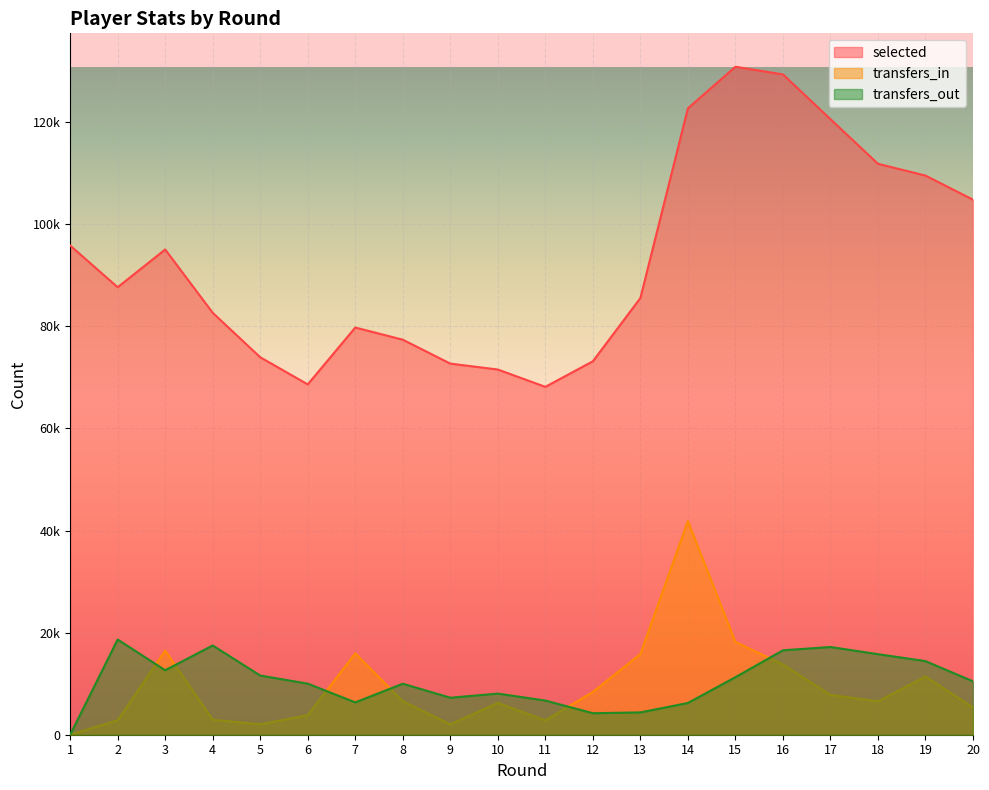

What are all the series names shown in the legend?

selected, transfers_in, transfers_out